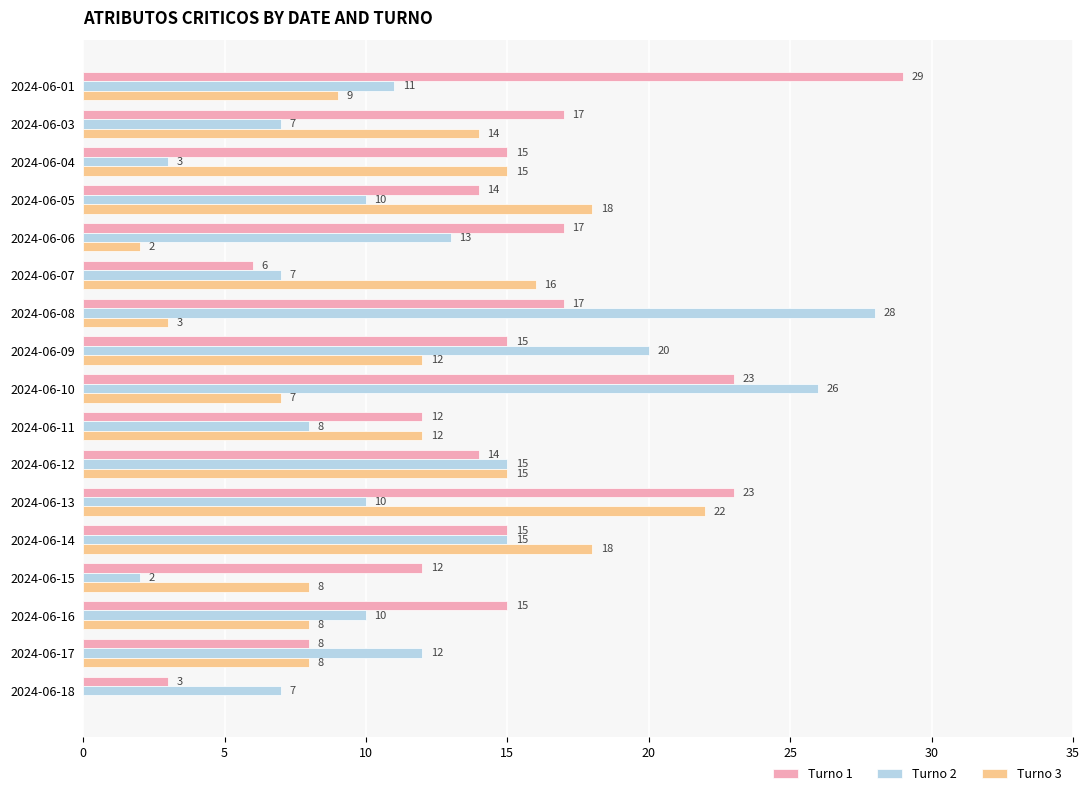

What is the sum of all Turno 3 values?

187